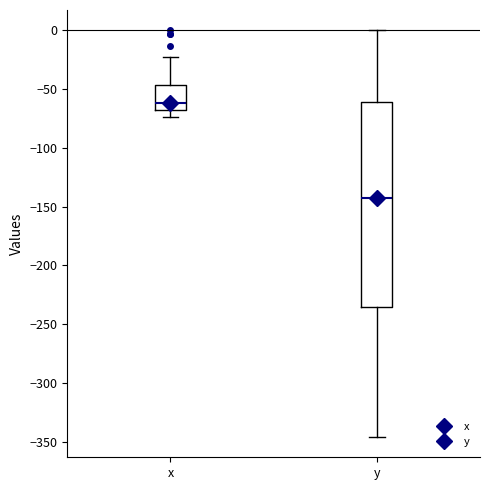

Reading left to right, transcribe this box plot: for each box, give where its median line is, the range the box spans, and where its two whiskers end, as read against the y-axis. The values are not printed on the chart, so give them approximately, as read against the axis.

x: median -60, box -70 to -45, whiskers -75 to -20
y: median -140, box -235 to -60, whiskers -345 to 0